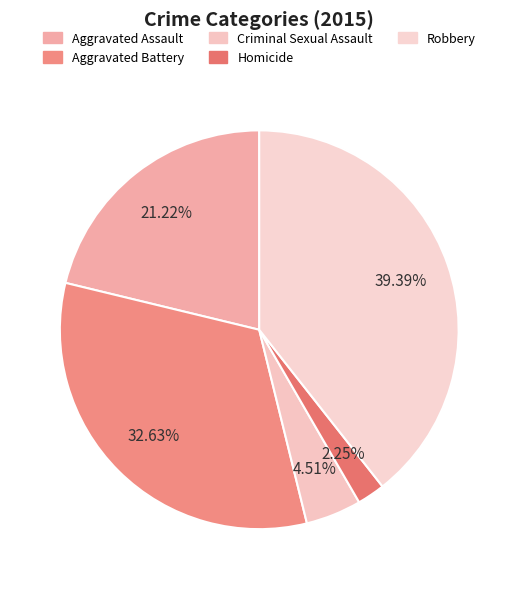

What is the largest slice in the pie chart?

Robbery